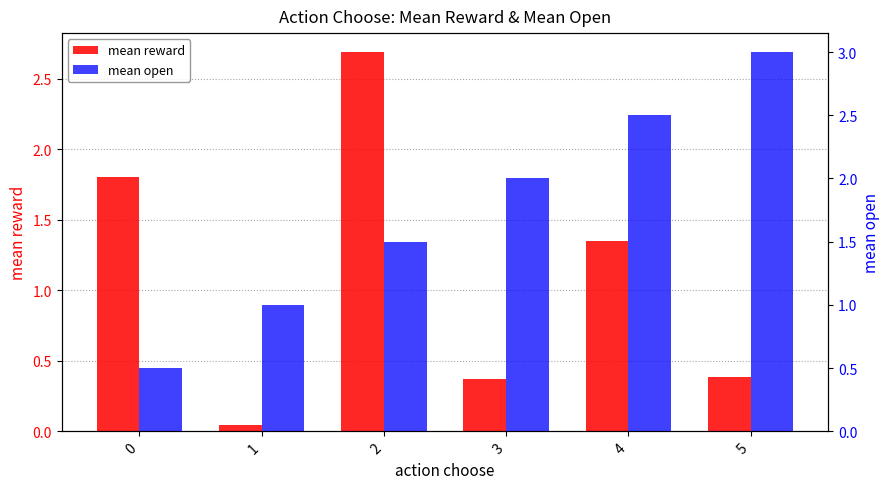

The value of mean open at 5 is 3.0. True or false?

True